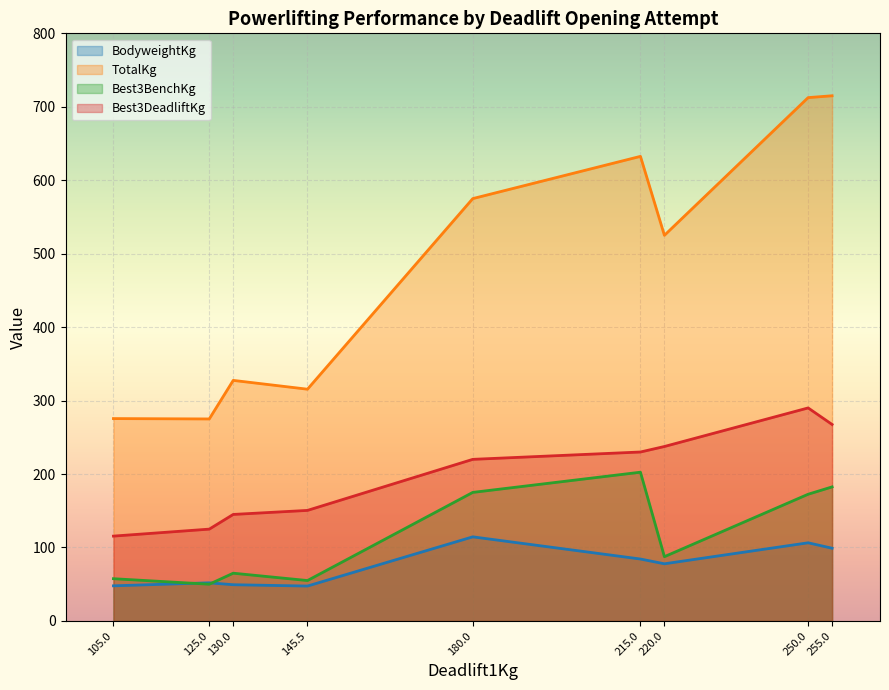

True or false: TotalKg and Best3BenchKg intersect in this chart.

False